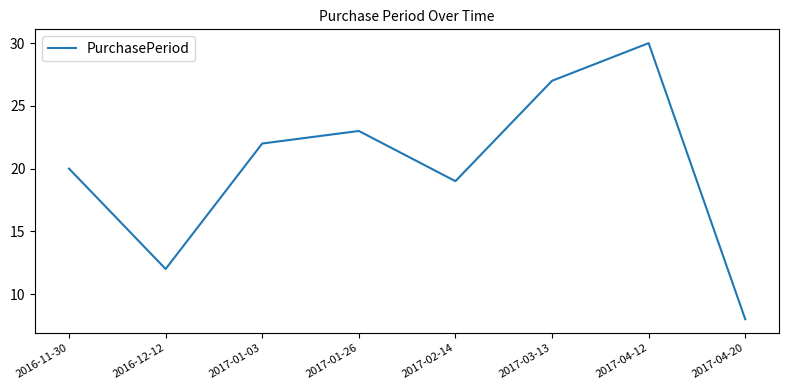

What is the sum of the values at 2017-03-13 and 2017-04-20?

35